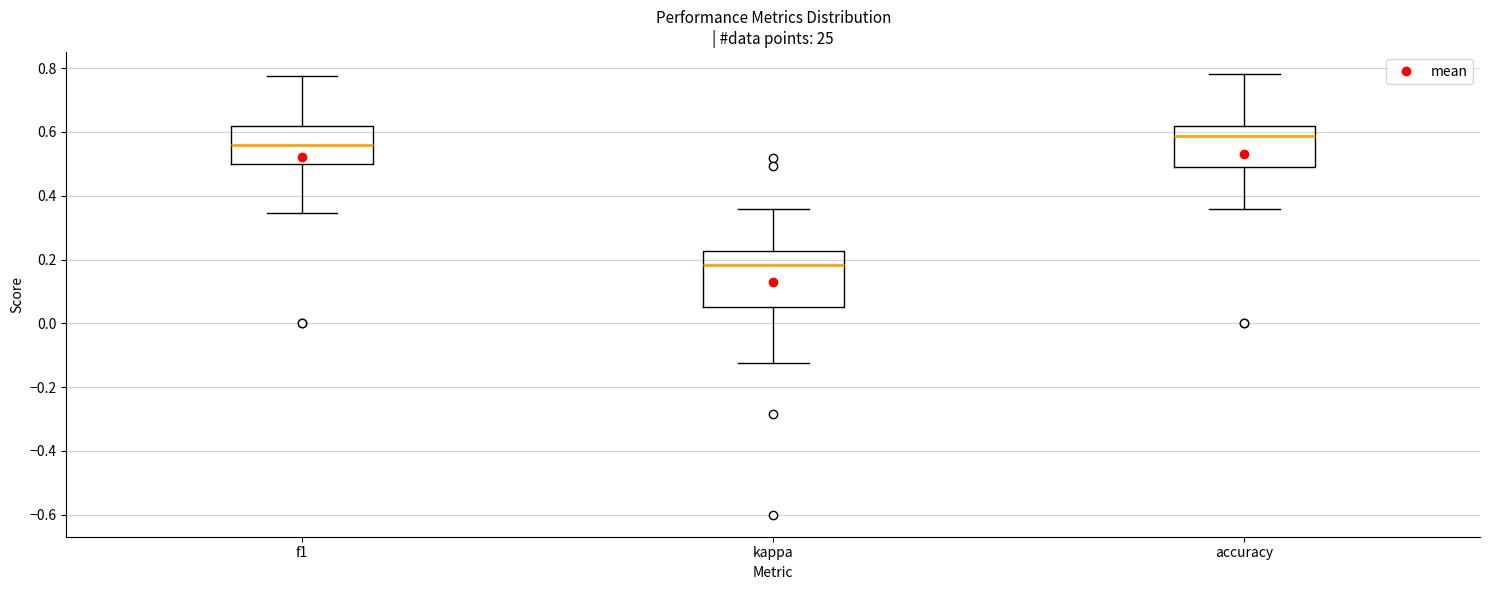

Which box has the highest median line?

accuracy